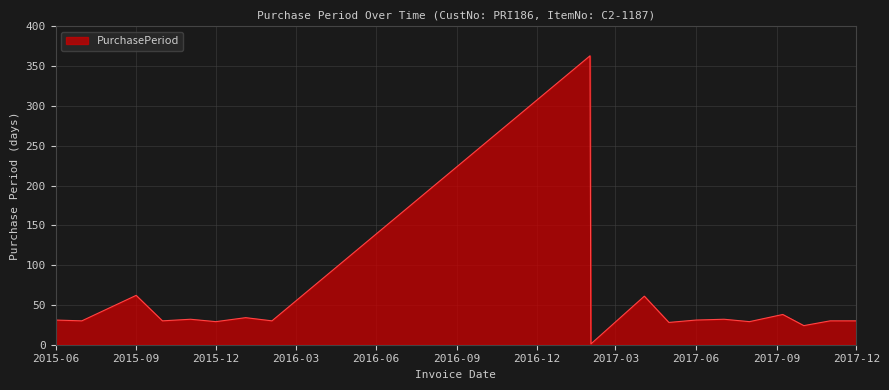

What is the maximum value shown in the chart?

363